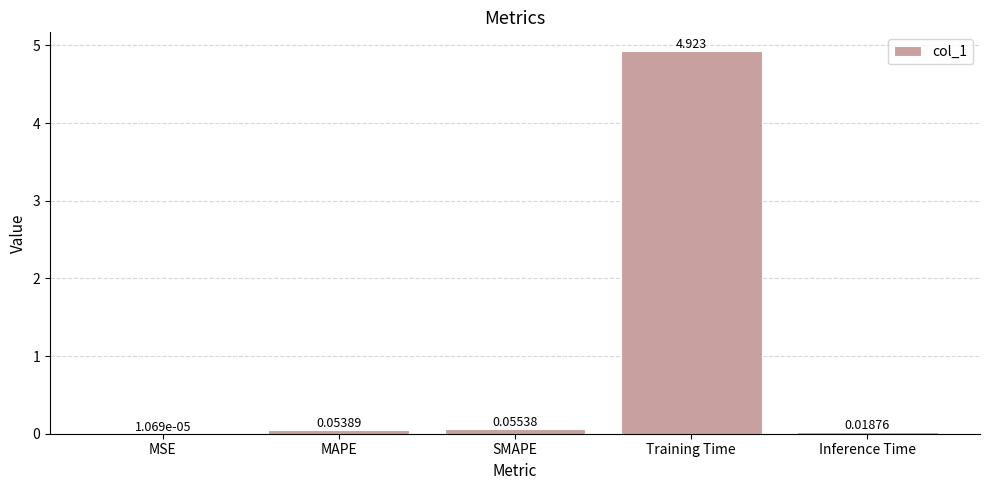

What is the maximum value shown in the chart?

4.9